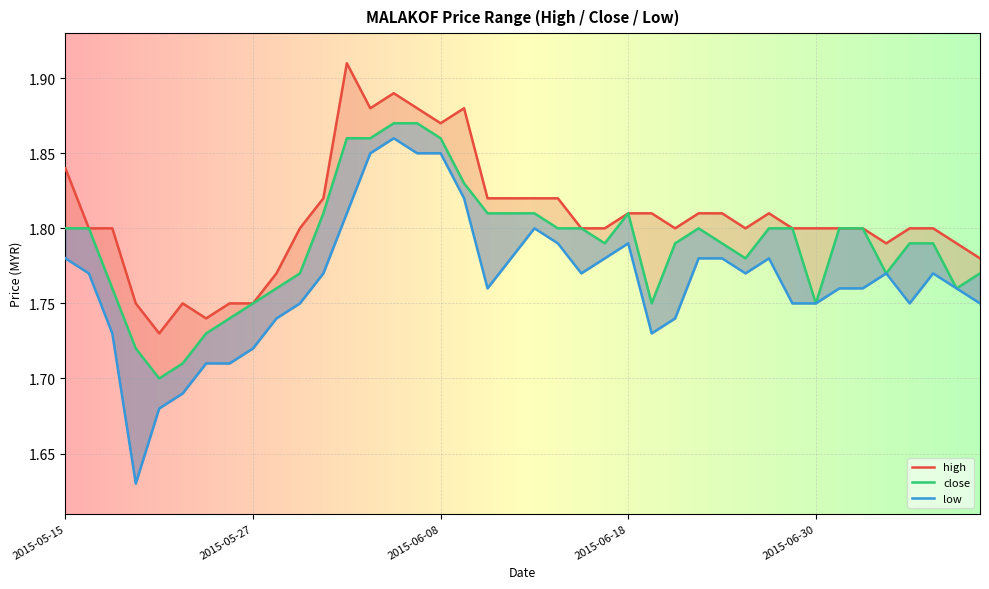

Which has a higher value, 2015-06-02 or 2015-06-23?

2015-06-02